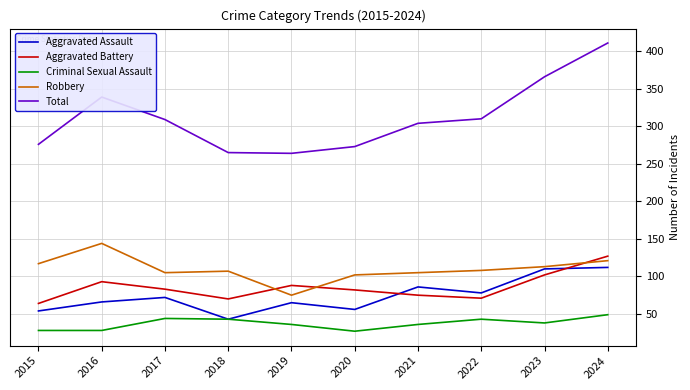

What value does the Total series have at 2022?

310